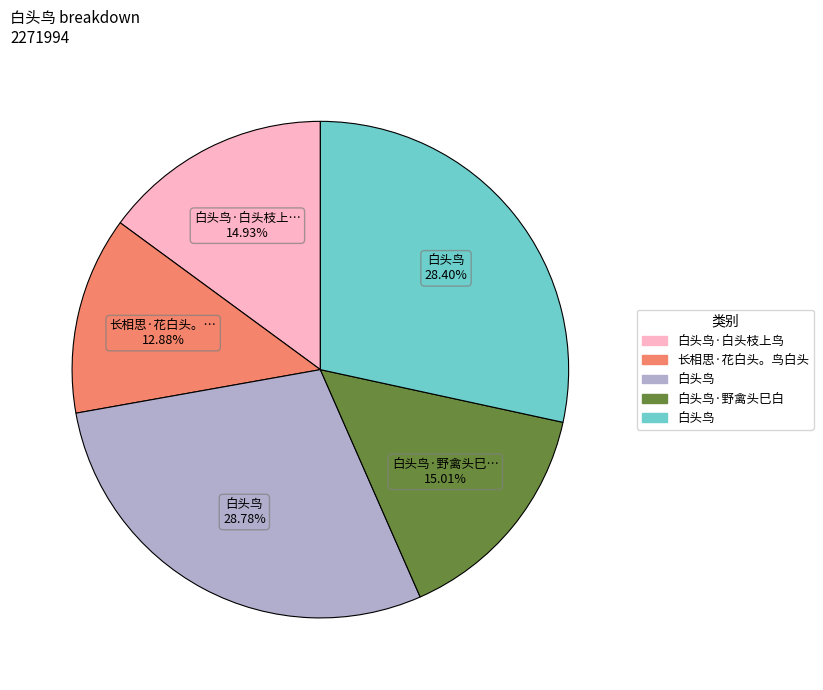

Is there a majority slice in this chart?

No